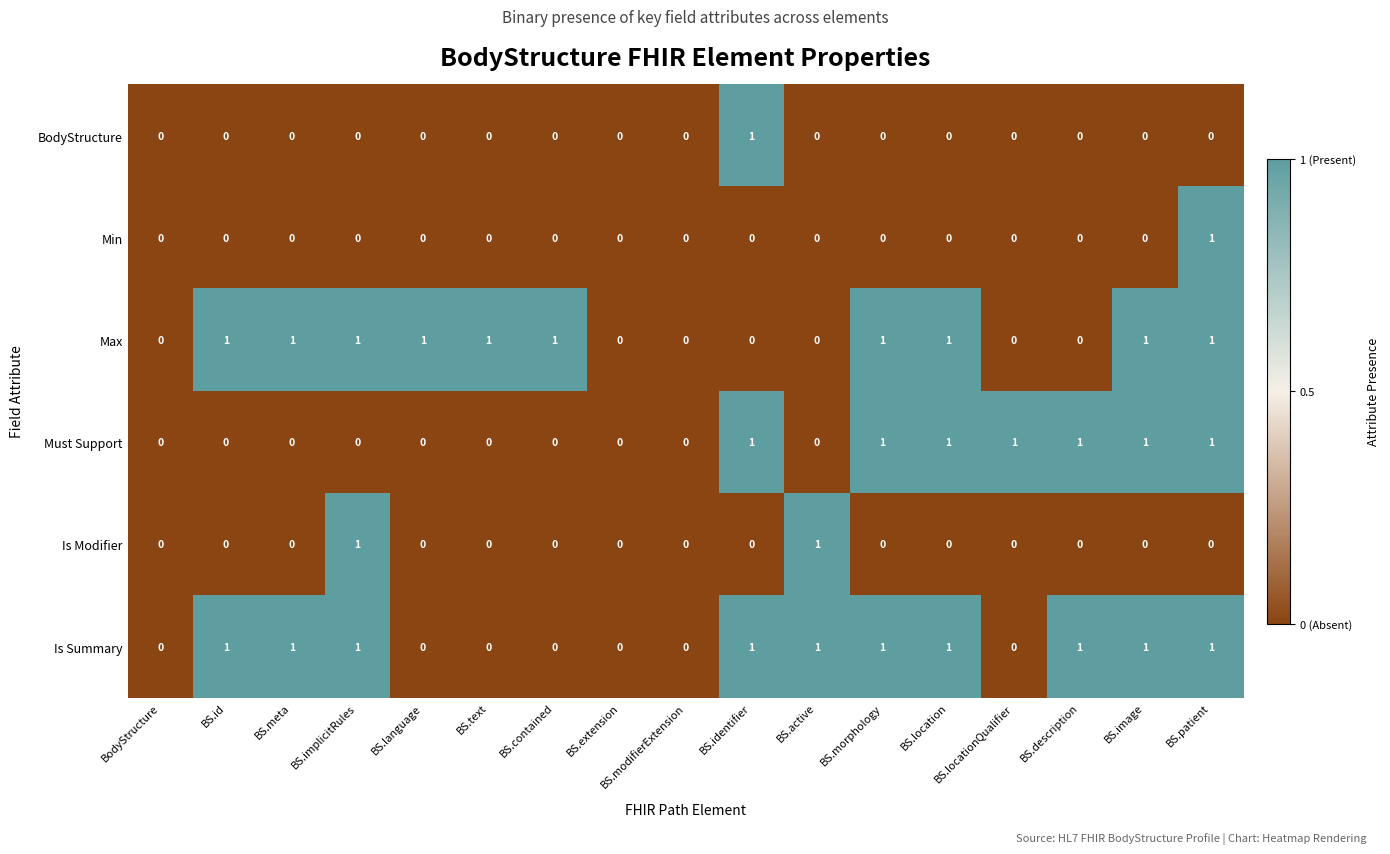

How many data points does each series have?

17